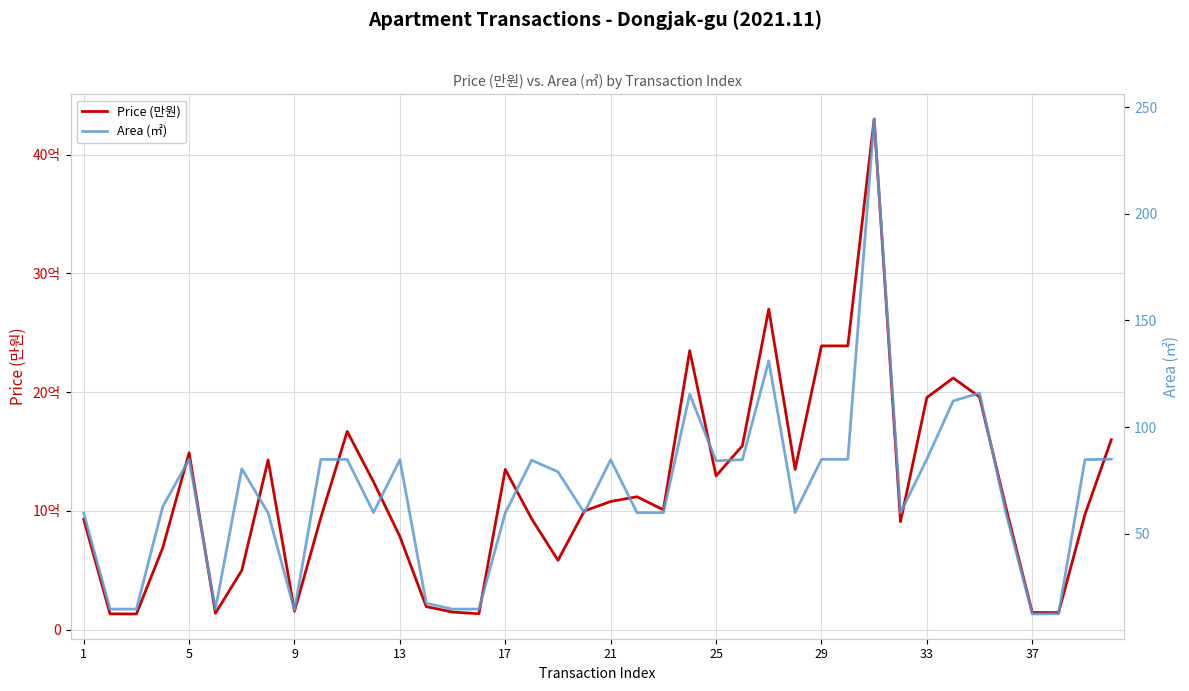

How many data points in Price (만원) are above 103000?

19